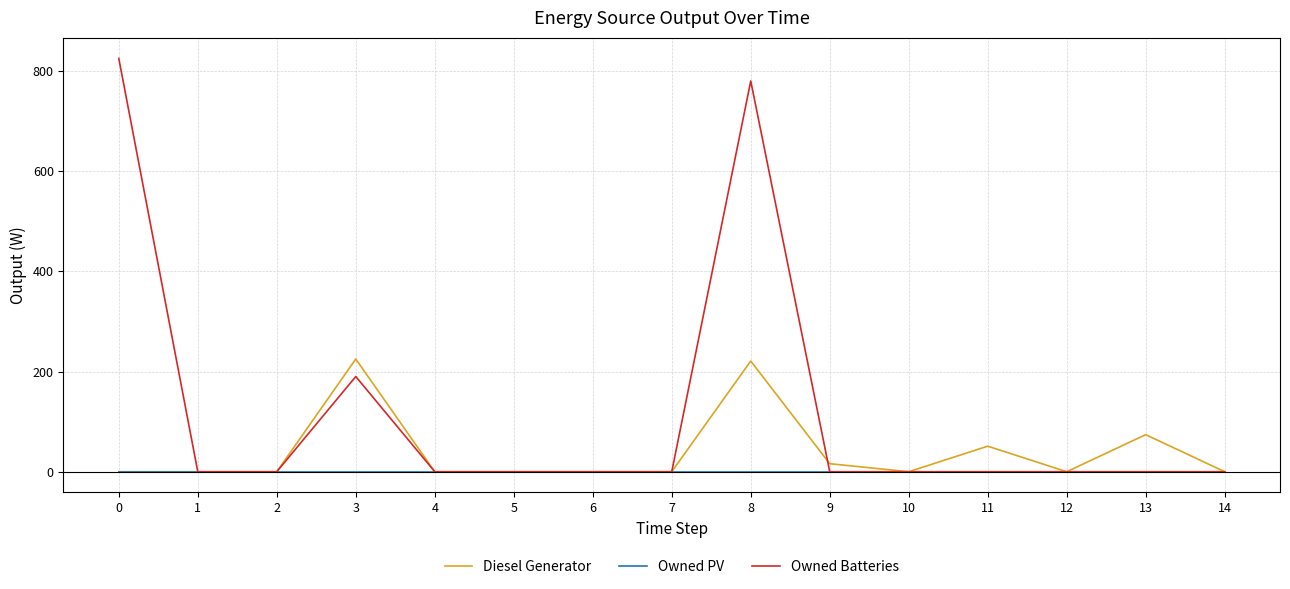

Which series has the largest total across all categories?

Owned Batteries